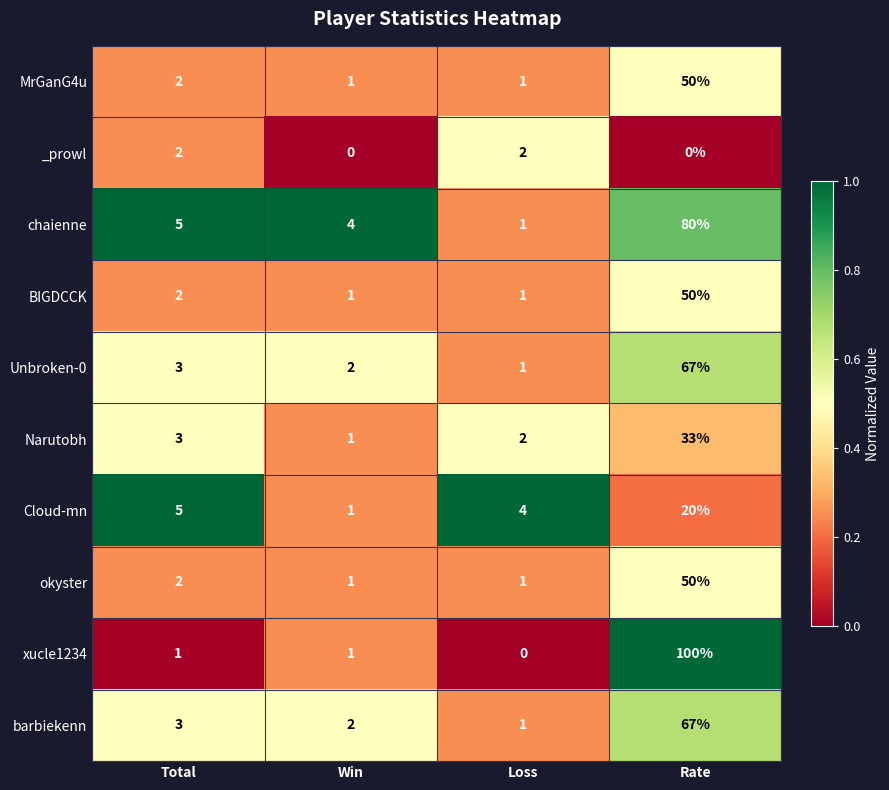

At how many categories does at least one series exceed 0?

4